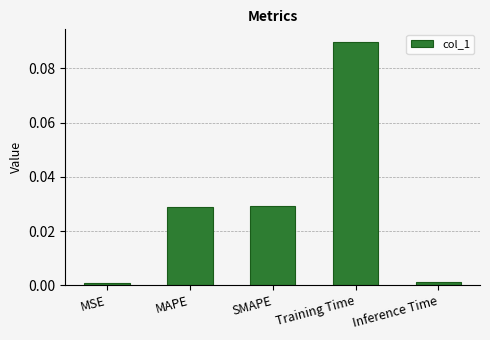

The chart shows a value of 0.0 at MAPE. True or false?

True